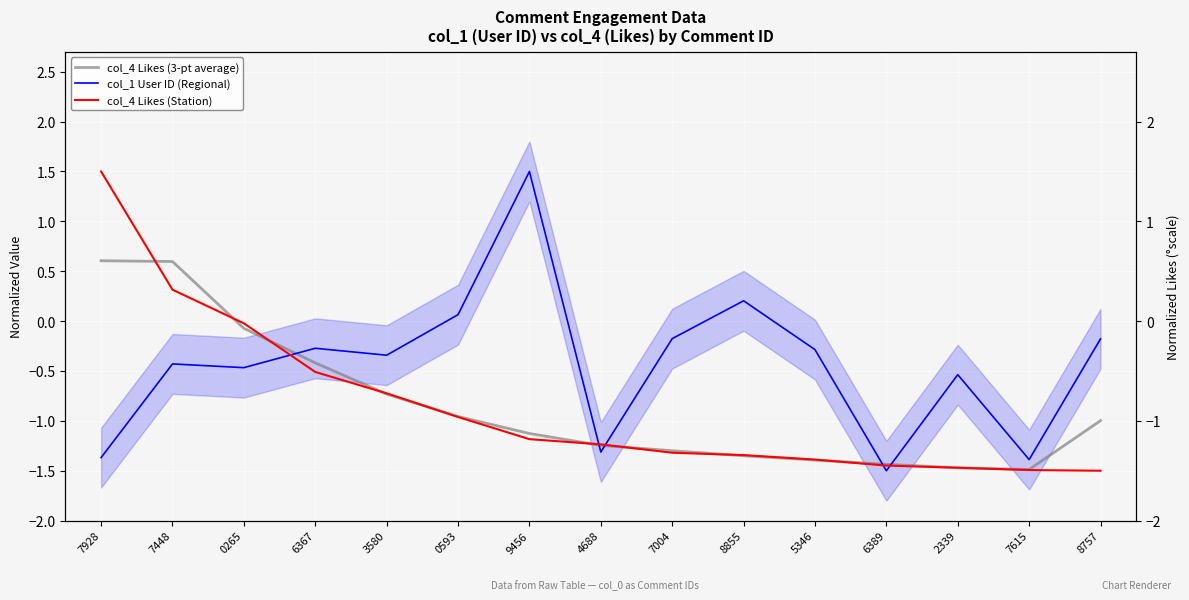

Reading left to right, extract all data points from this chart.

col_4 Likes (3-pt average): 7928=0.6	7448=0.6	0265=-0.1	6367=-0.4	3580=-0.7	0593=-1.0	9456=-1.1	4688=-1.2	7004=-1.3	8855=-1.4	5346=-1.4	6389=-1.4	2339=-1.5	7615=-1.5	8757=-1.0
col_1 User ID (Regional): 7928=-1.4	7448=-0.4	0265=-0.5	6367=-0.3	3580=-0.3	0593=0.1	9456=1.5	4688=-1.3	7004=-0.2	8855=0.2	5346=-0.3	6389=-1.5	2339=-0.5	7615=-1.4	8757=-0.2
col_4 Likes (Station): 7928=1.5	7448=0.3	0265=-0.0	6367=-0.5	3580=-0.7	0593=-1.0	9456=-1.2	4688=-1.2	7004=-1.3	8855=-1.3	5346=-1.4	6389=-1.4	2339=-1.5	7615=-1.5	8757=-1.5